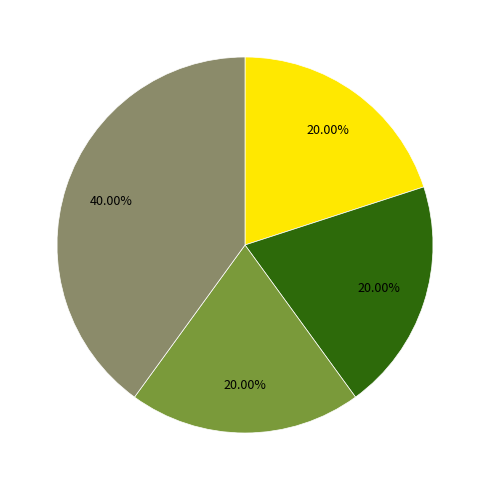

Is there any slice that represents more than half of the pie?

No